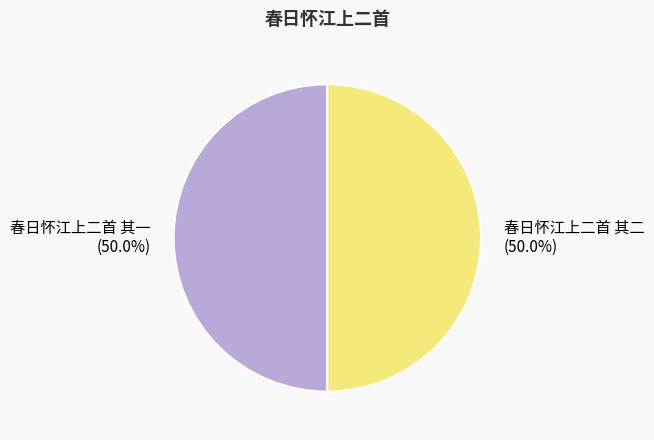

Count the number of slices in the pie.

2